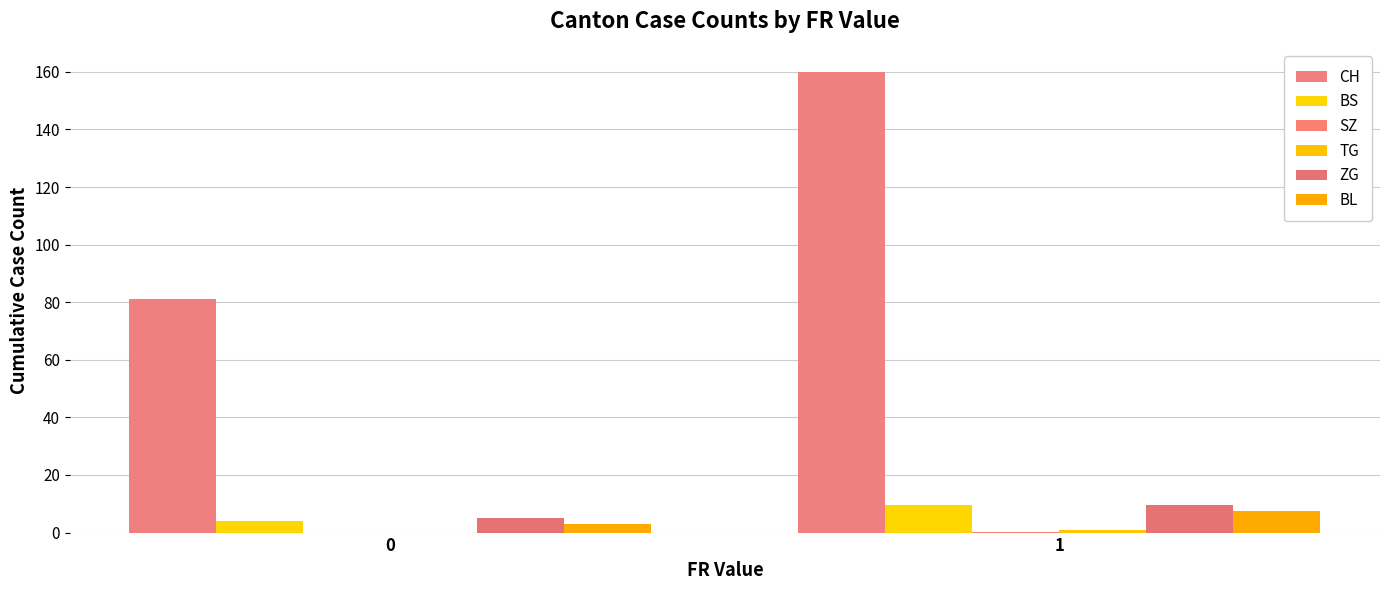

How many values in the BS series exceed 9?

1